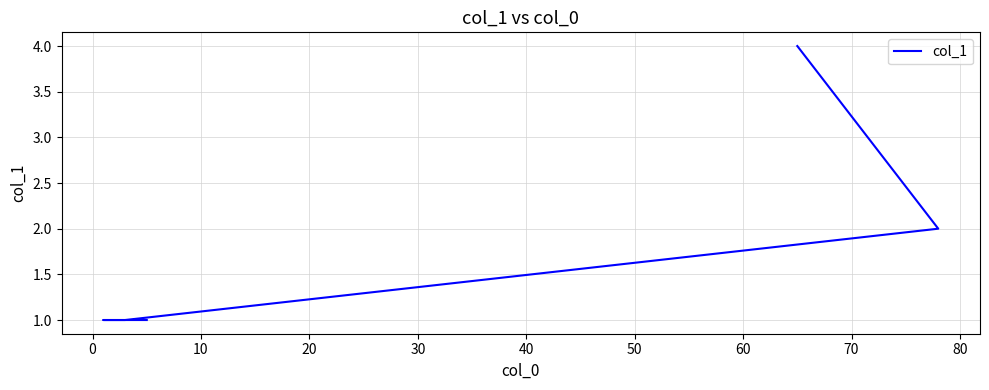

How many data points are above 1?

2